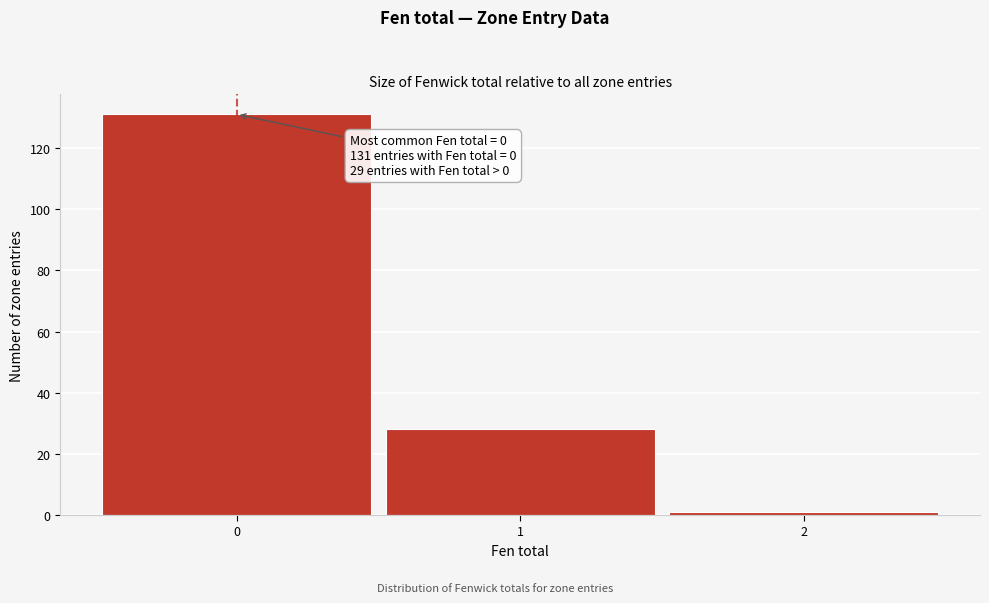

Which range on the x-axis has the tallest bar?

-0.5 to 0.5